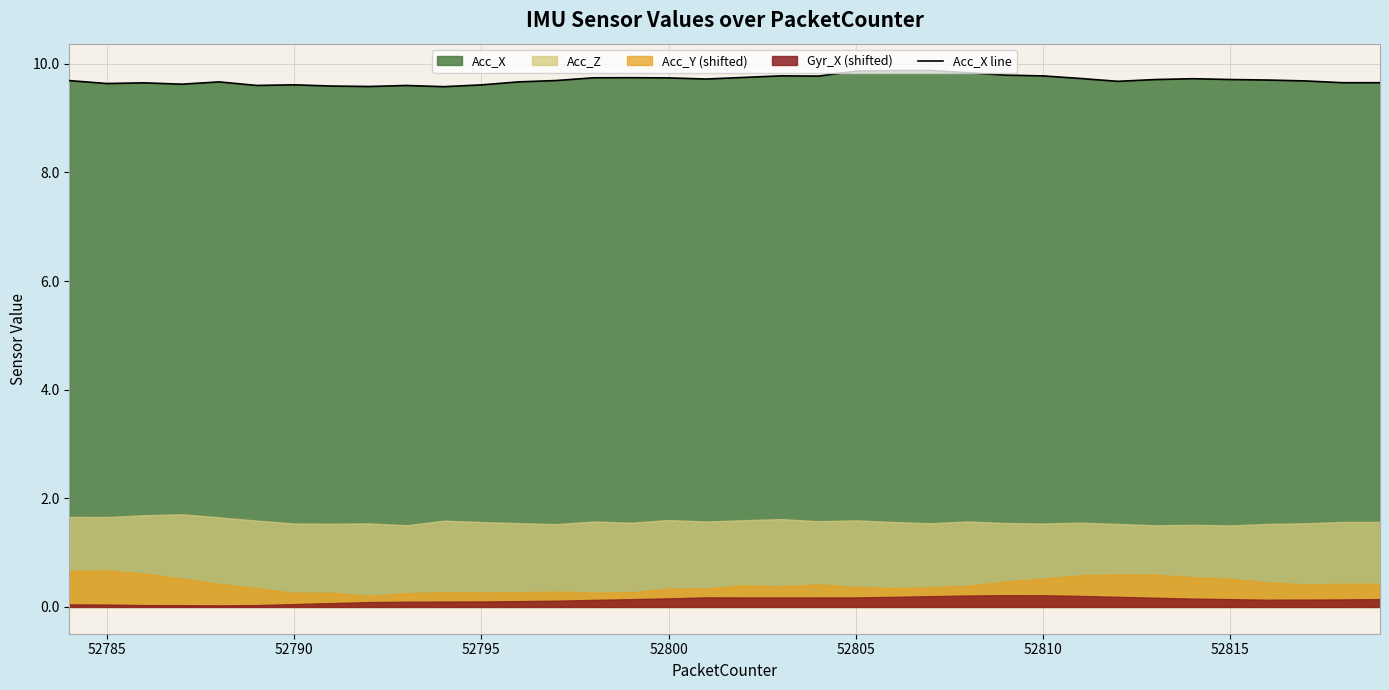

What is the lowest value of the Acc_X line series?

9.6